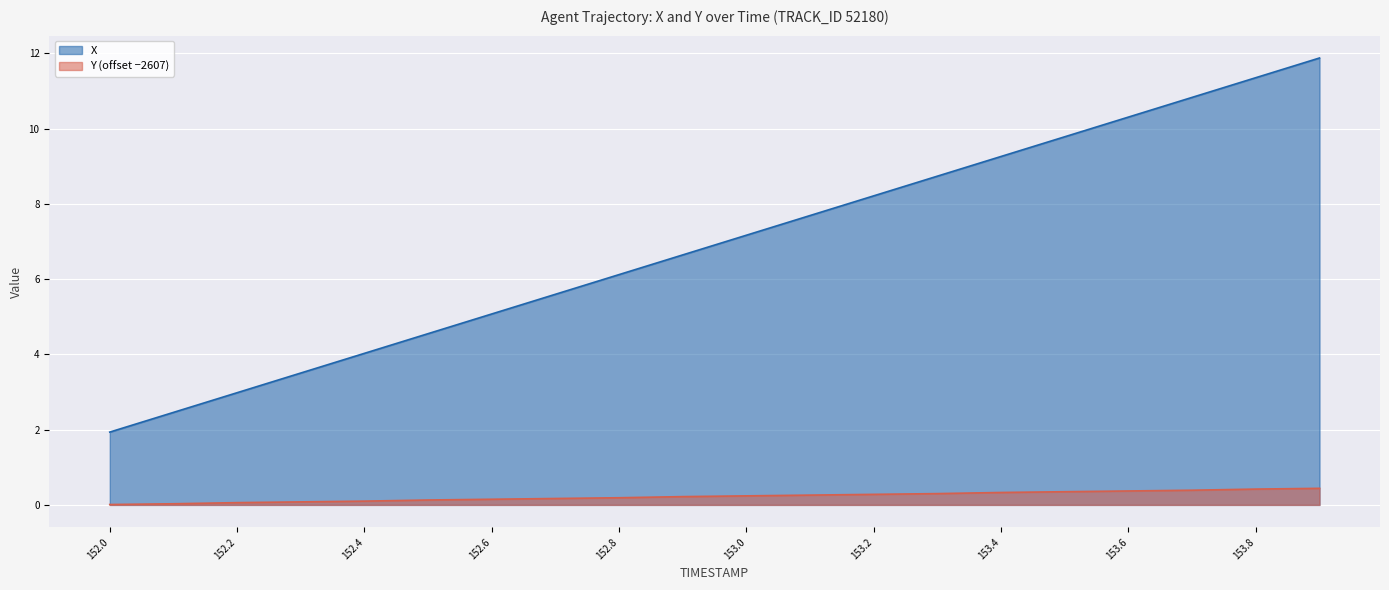

Where is Y_offset nearest to the value 0?

152.0